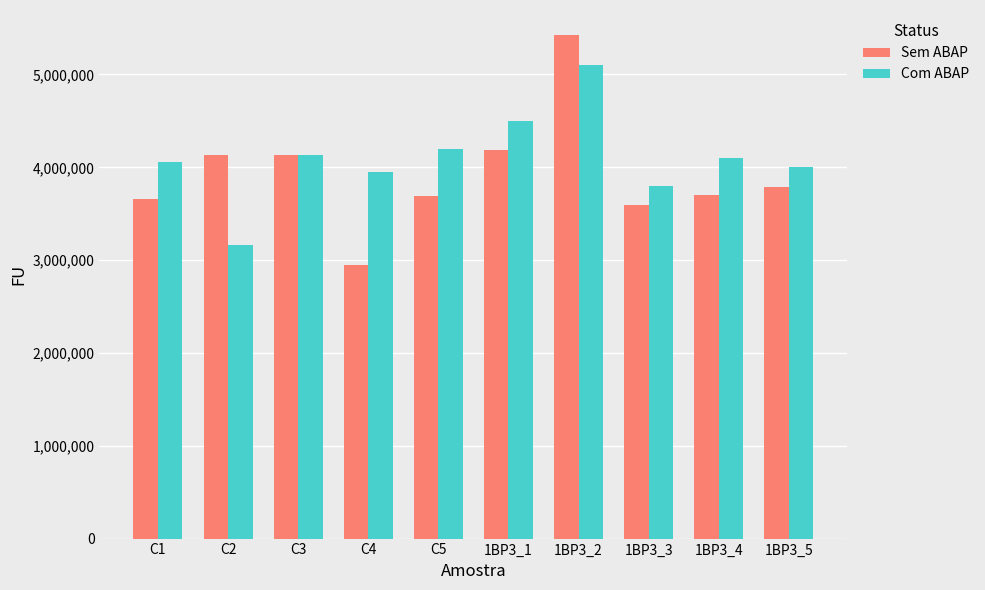

What is the difference between the maximum and second lowest values in the Com ABAP series?

1300000.0